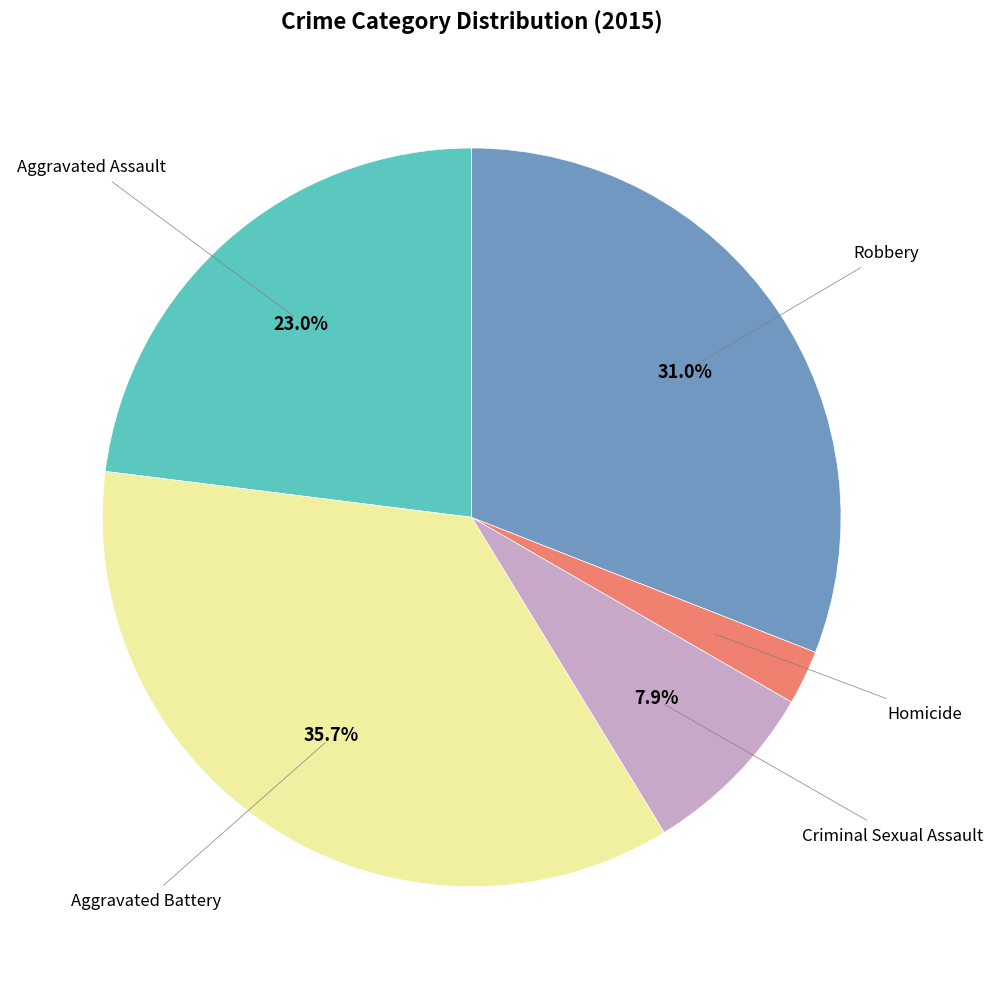

Is there any slice that represents more than half of the pie?

No